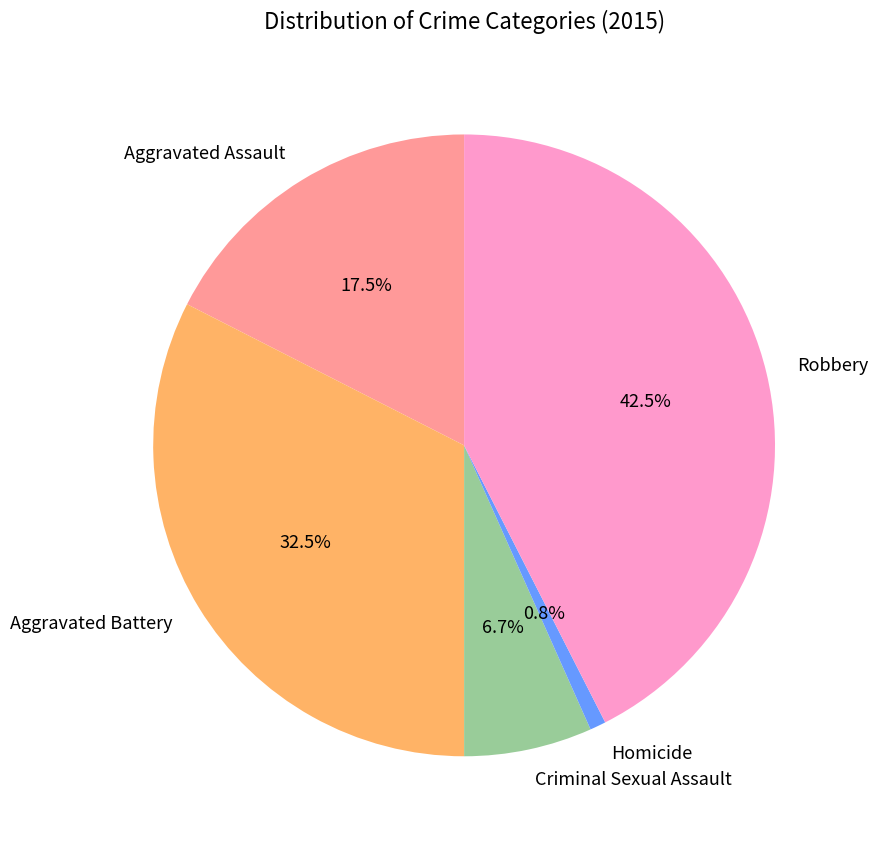

Count the number of slices in the pie.

5